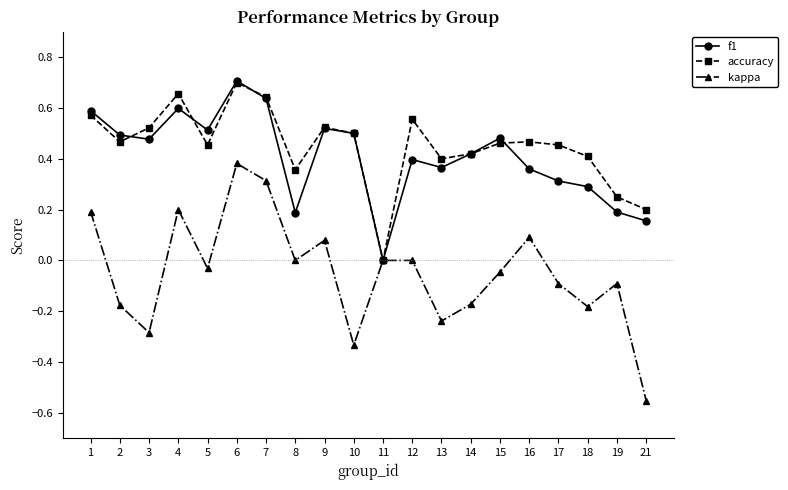

Which series has the widest spread of values?

kappa